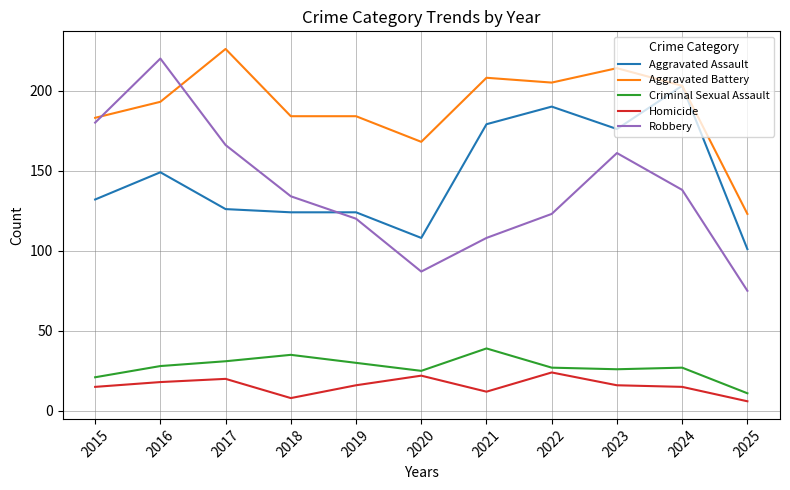

How many lines are shown in the chart?

5